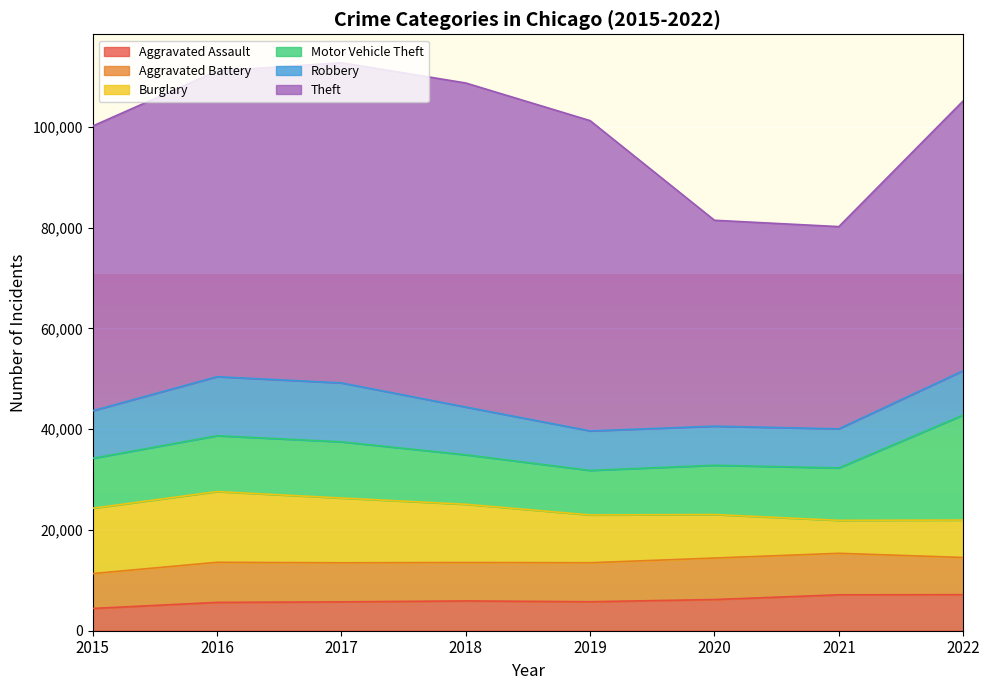

Reading left to right, what are all the values shown in this chart?

Aggravated Assault: 4420	5623	5728	5913	5752	6188	7128	7157
Aggravated Battery: 6922	7958	7753	7626	7741	8236	8236	7379
Burglary: 12967	14037	12856	11560	9488	8638	6541	7429
Motor Vehicle Theft: 9903	11086	11156	9821	8839	9781	10400	20847
Robbery: 9437	11716	11697	9477	7839	7753	7764	8802
Theft: 56526	60676	63553	64320	61583	40871	40140	53560